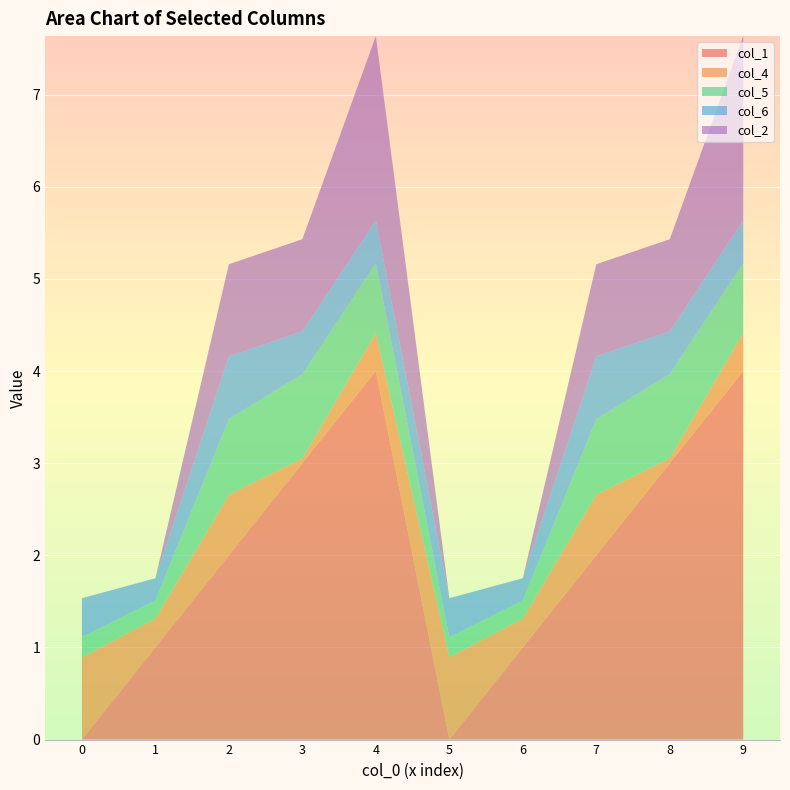

Reading left to right, transcribe all the data shown in this chart.

col_1: 0=0.0	1=1.0	2=2.0	3=3.0	4=4.0	5=0.0	6=1.0	7=2.0	8=3.0	9=4.0
col_4: 0=0.9	1=0.3	2=0.7	3=0.1	4=0.4	5=0.9	6=0.3	7=0.7	8=0.1	9=0.4
col_5: 0=0.2	1=0.2	2=0.8	3=0.9	4=0.8	5=0.2	6=0.2	7=0.8	8=0.9	9=0.8
col_6: 0=0.4	1=0.2	2=0.7	3=0.5	4=0.5	5=0.4	6=0.2	7=0.7	8=0.5	9=0.5
col_2: 0=0.0	1=0.0	2=1.0	3=1.0	4=2.0	5=0.0	6=0.0	7=1.0	8=1.0	9=2.0